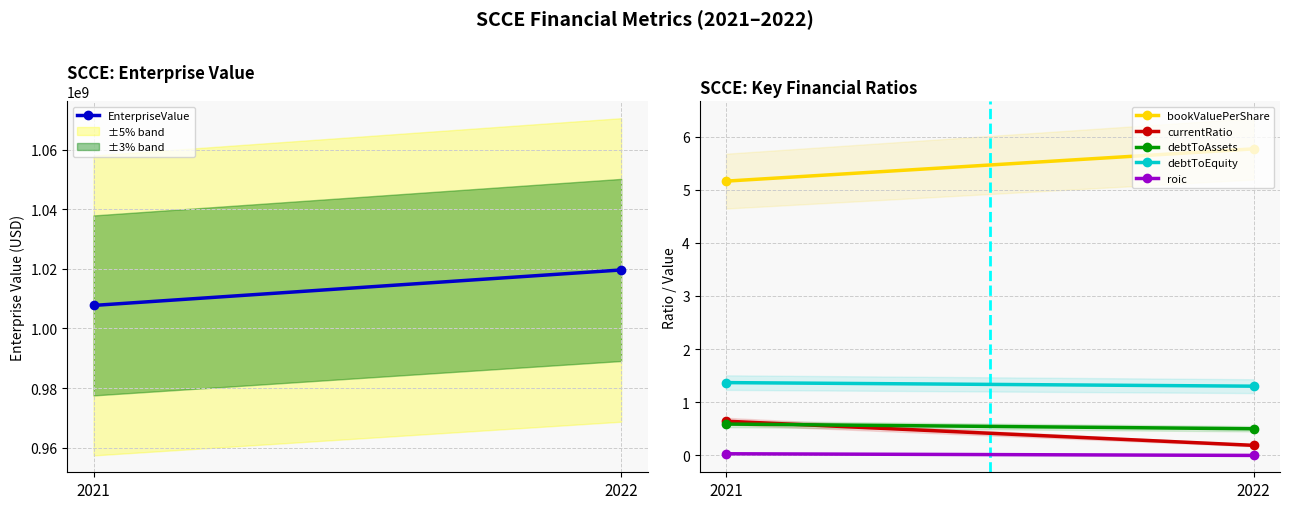

The value of bookValuePerShare at 2022 is 1.8. True or false?

False